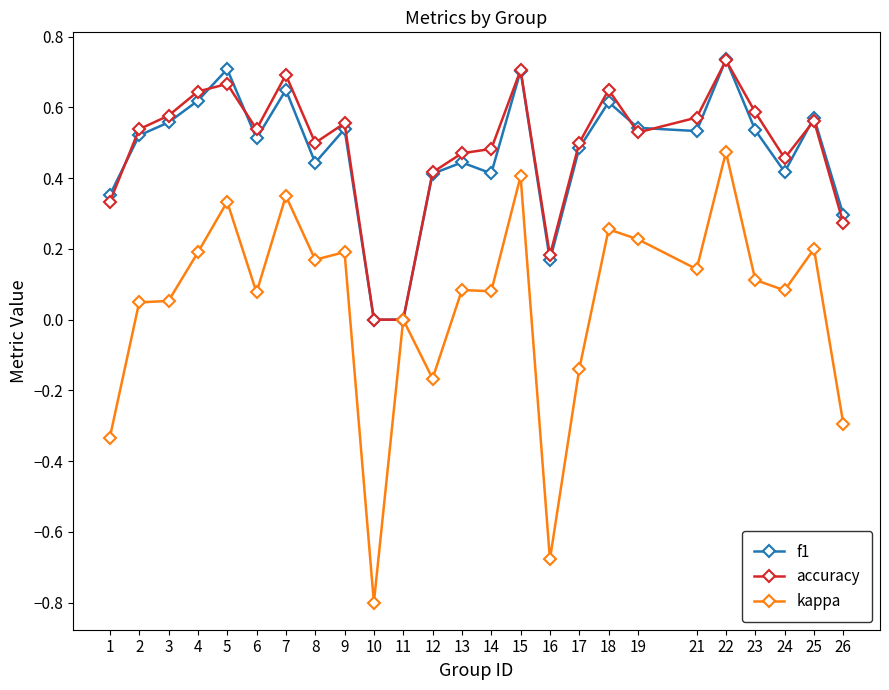

The value of kappa at 4 is 0.1. True or false?

False